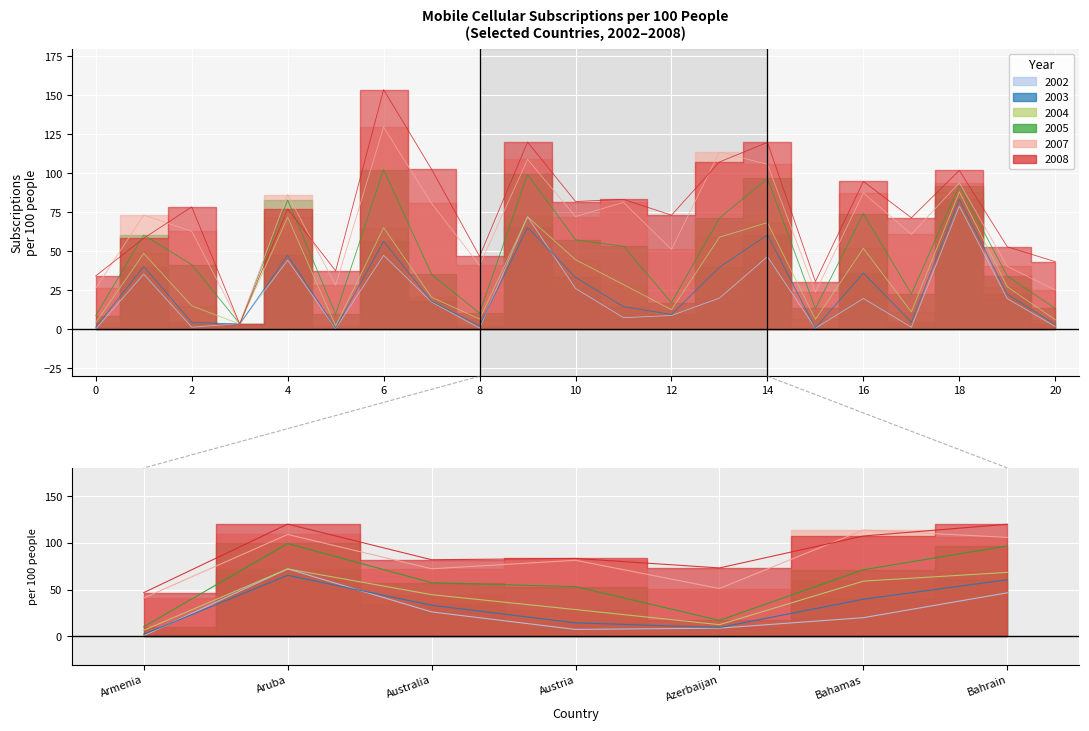

At which category does 2005 reach its first local valley?

American Samoa